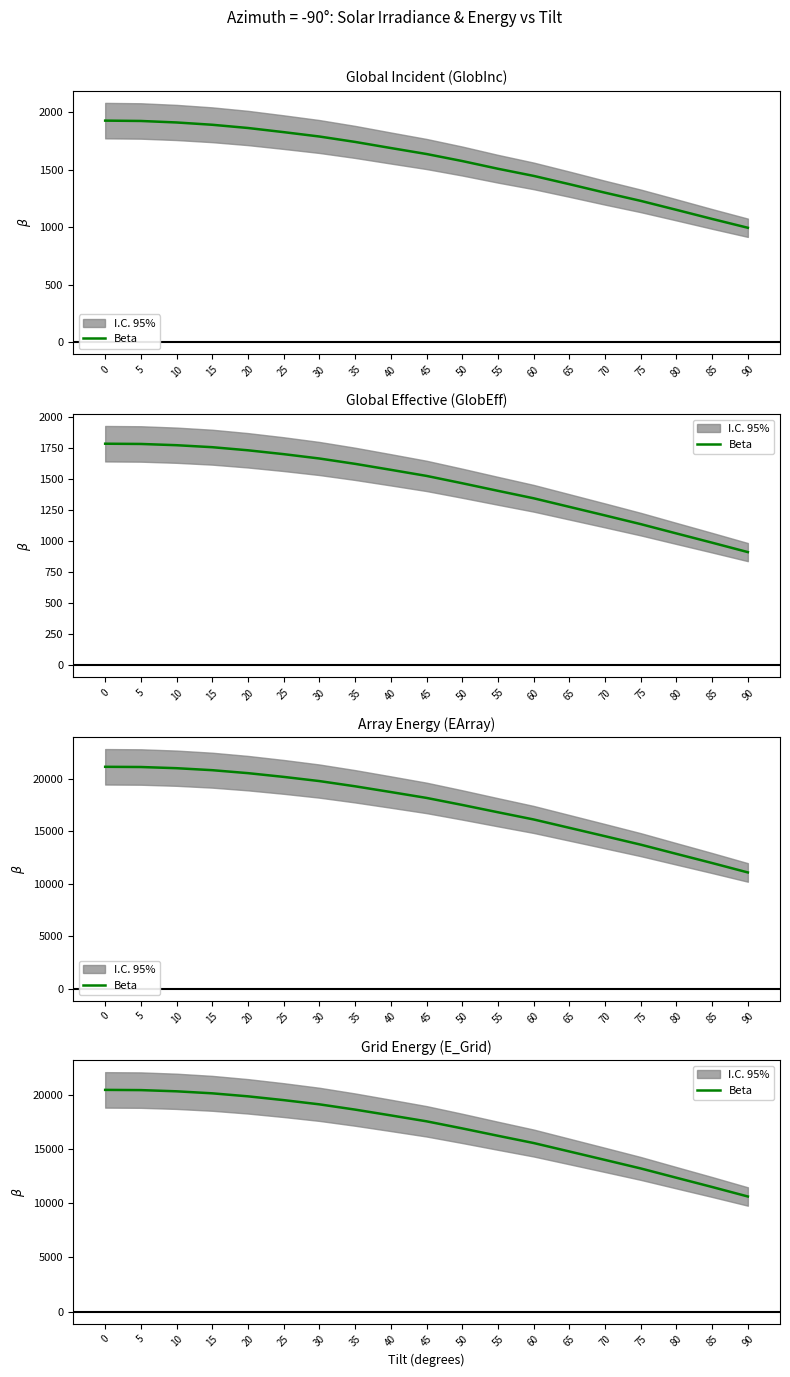

What is the ratio of the value at 35 to the value at 70?

1.3